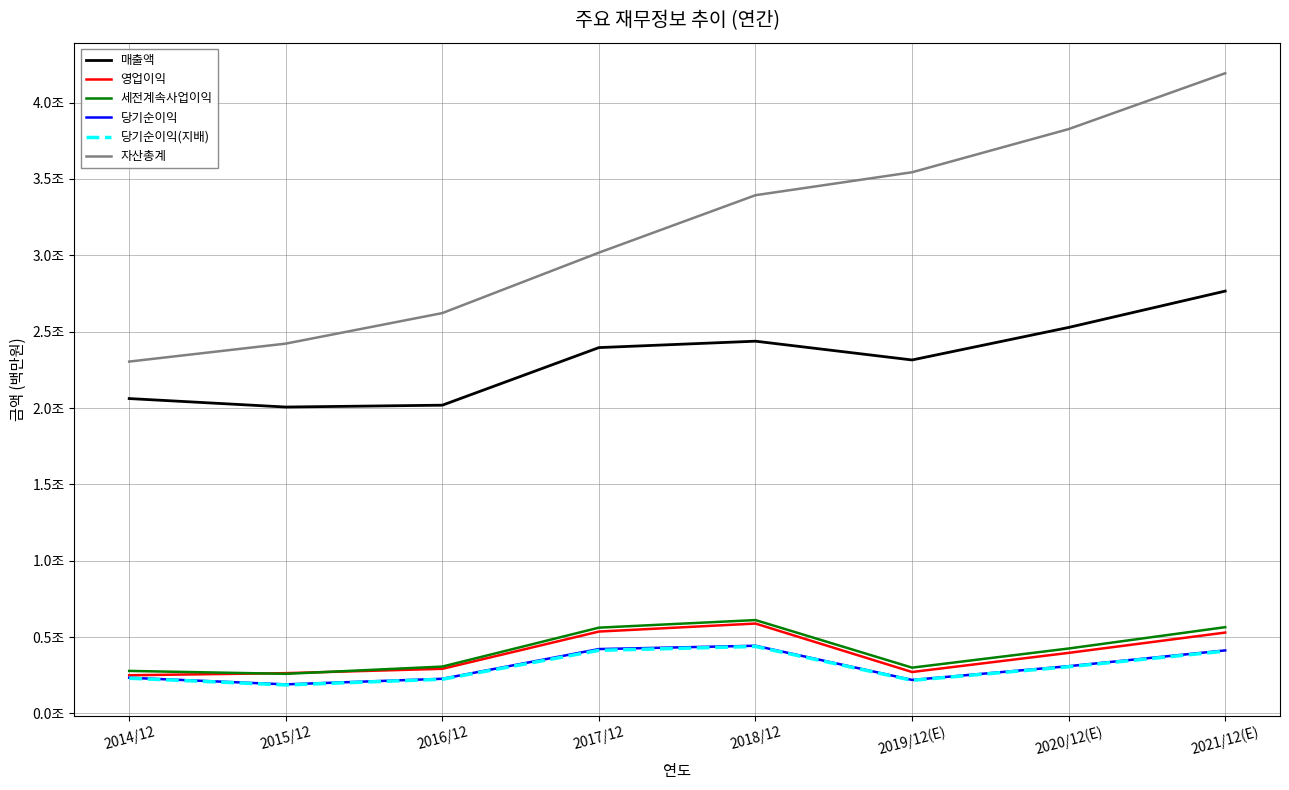

Where is the first local minimum for 당기순이익(지배)?

2015/12